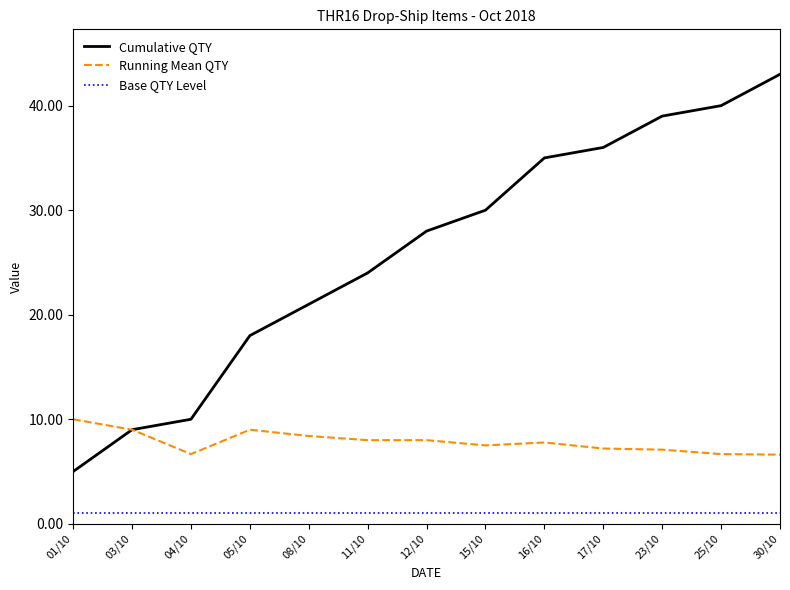

How many lines are shown in the chart?

3